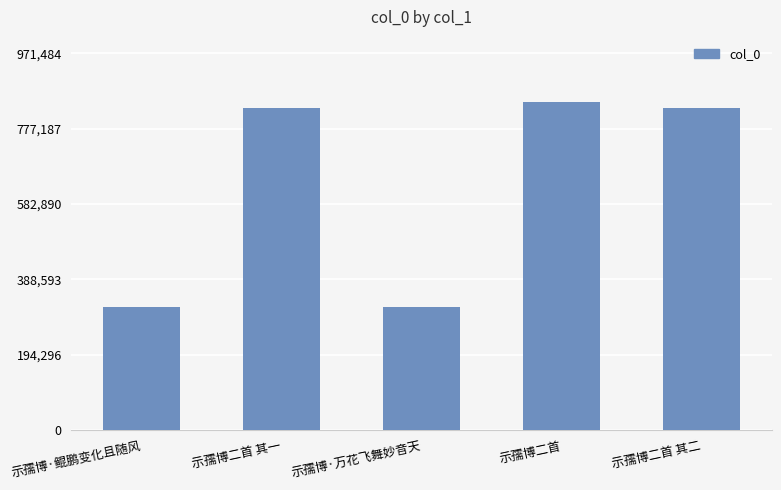

Between 示孺博二首 其一 and 示孺博·鲲鹏变化且随风, which is larger?

示孺博二首 其一